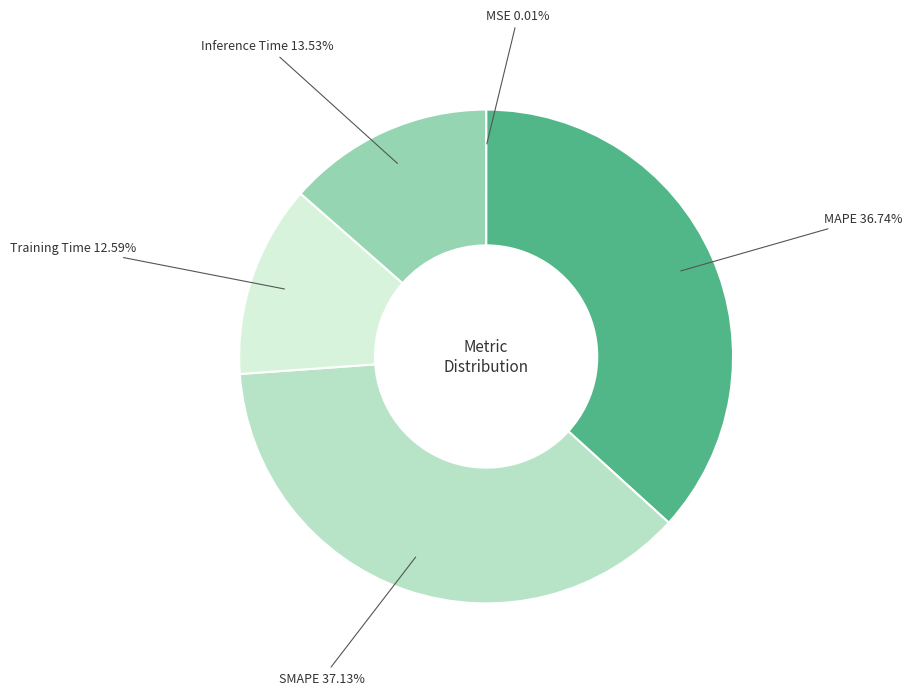

Does SMAPE represent more than half of the total?

No